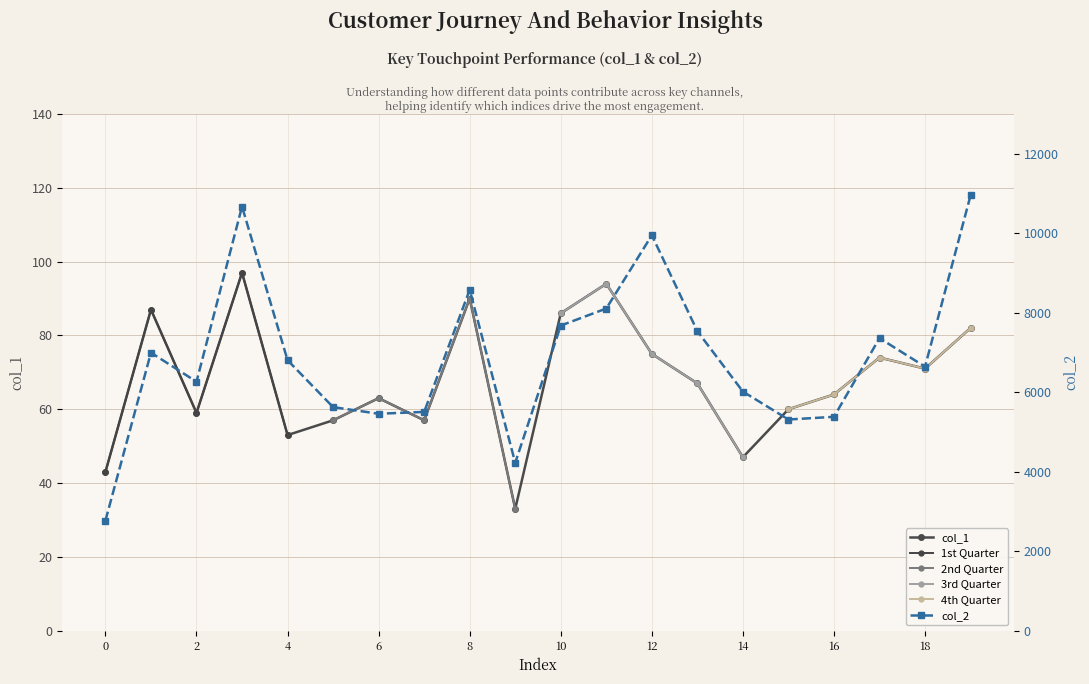

At 3, list the series in order from smallest to largest.

col_1, col_2